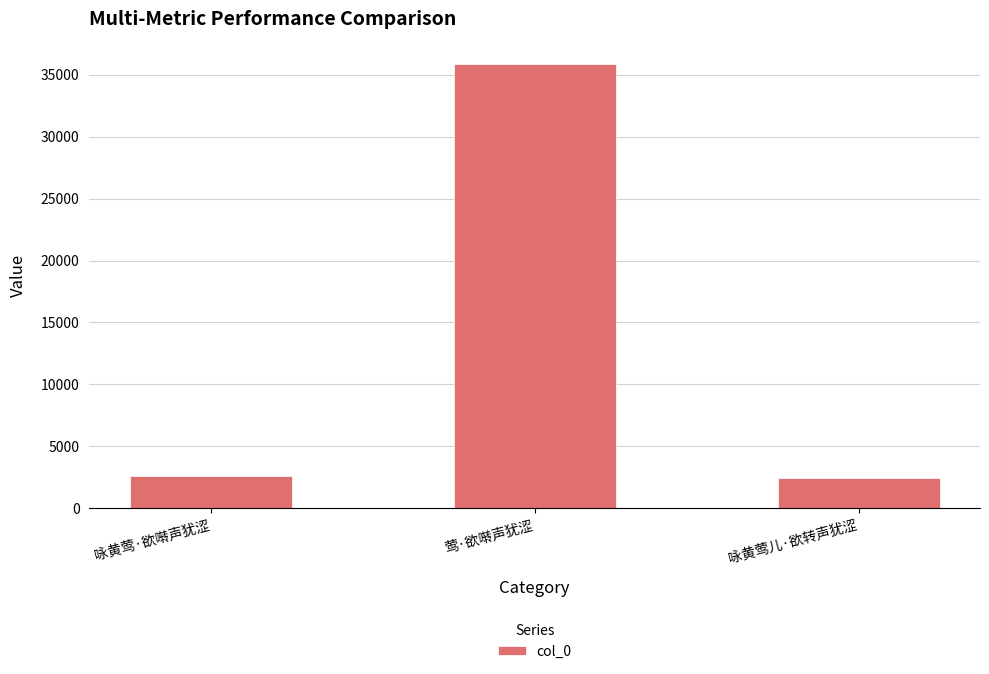

What is the maximum value shown in the chart?

35880